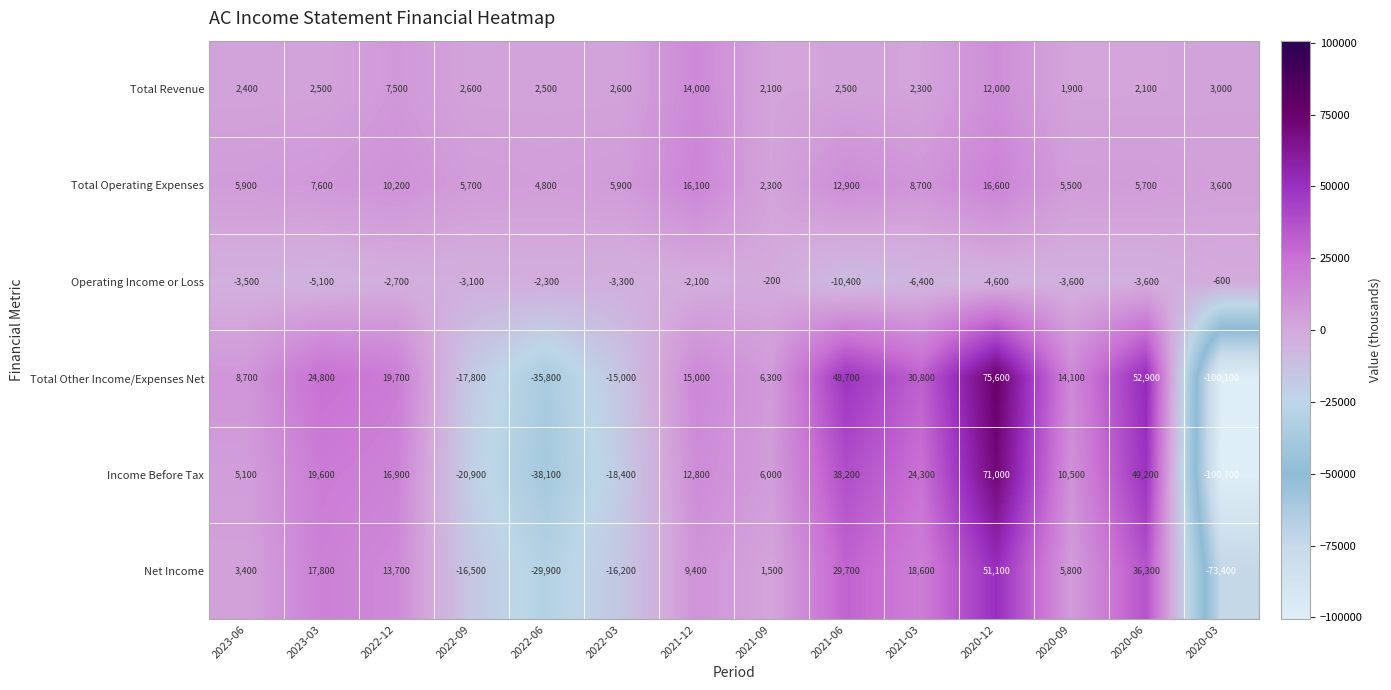

What is the total value across all series at 2023-06?

22000